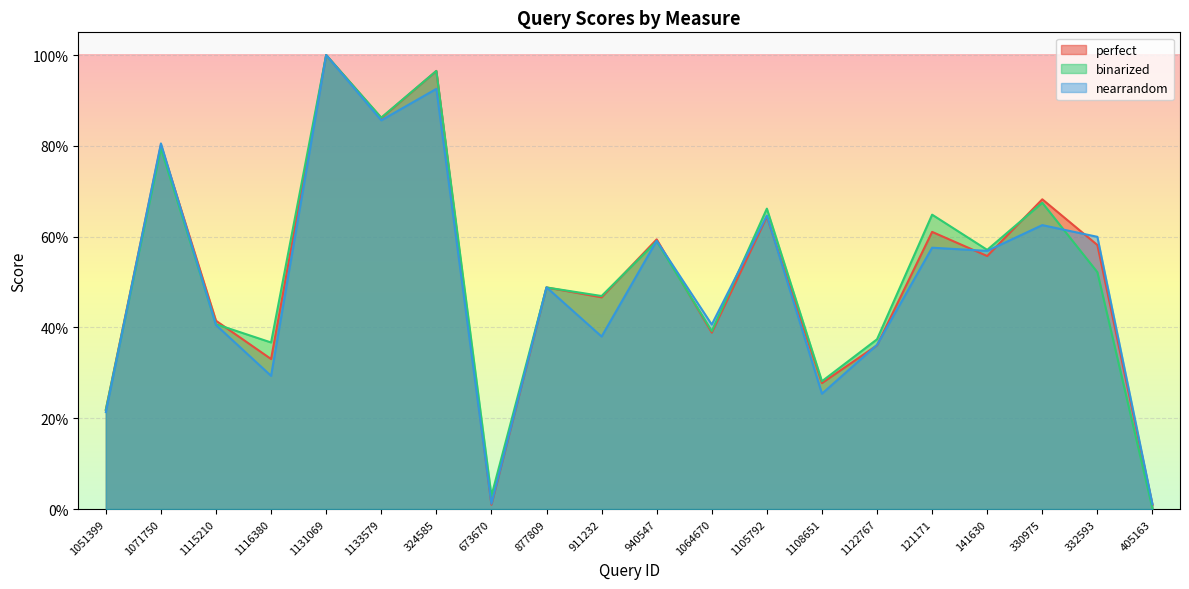

Between 911232 and 324585, which is larger?

324585